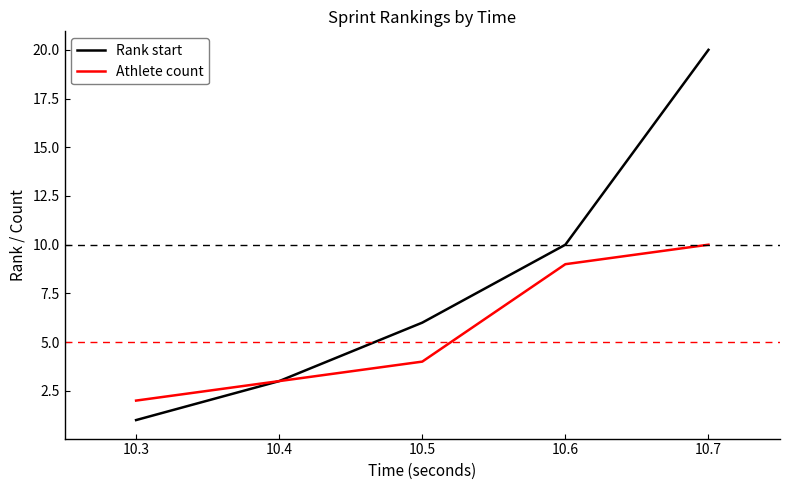

Is it true that Rank start equals 4 at 10.7?

False